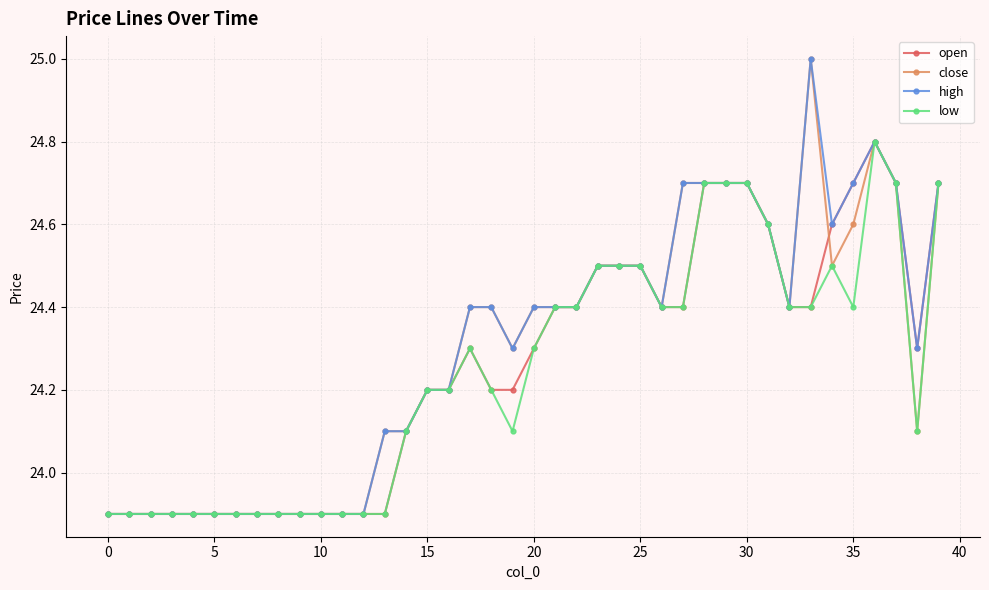

True or false: close has more than 0 interior local peaks.

True